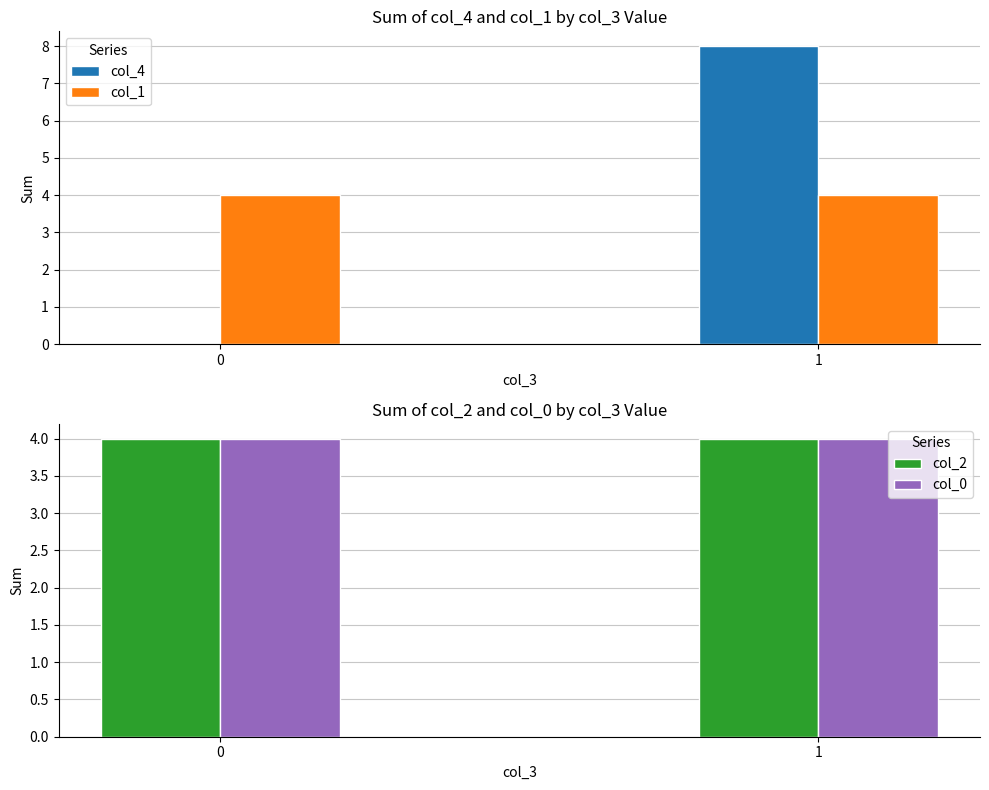

Which series has the largest total across all categories?

col_4